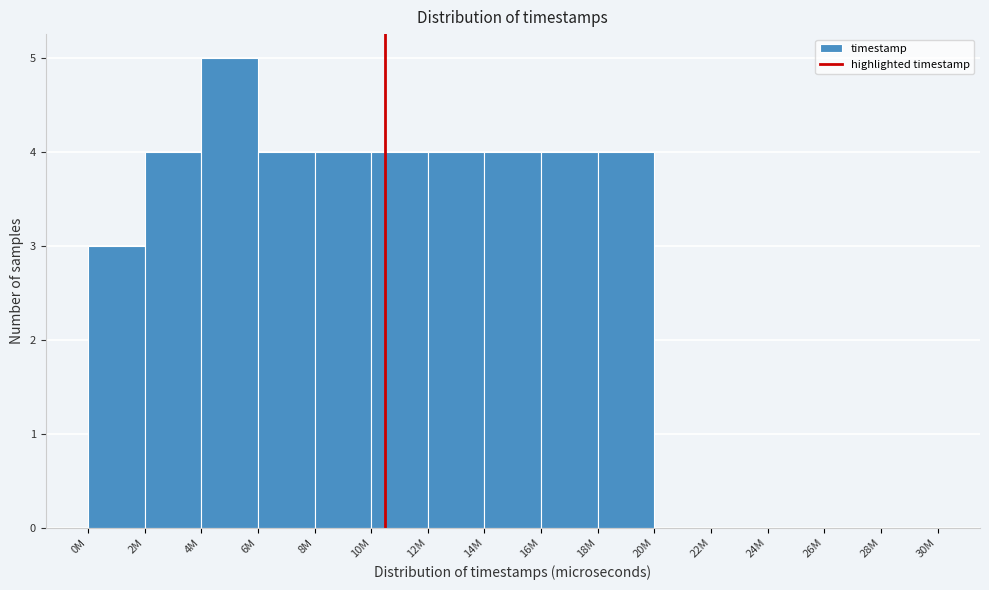

Reading right to left, list all the values displayed in this chart.

28M=0	26M=0	24M=0	22M=0	20M=0	18M=4	16M=4	14M=4	12M=4	10M=4	8M=4	6M=4	4M=5	2M=4	0M=3